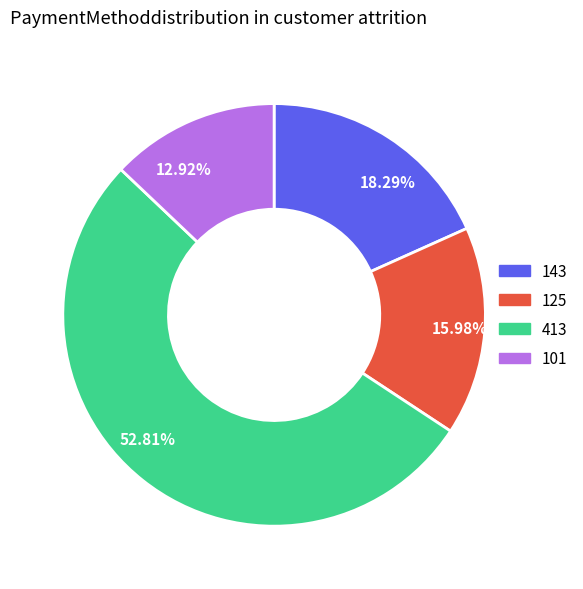

Is there any slice that represents more than half of the pie?

Yes